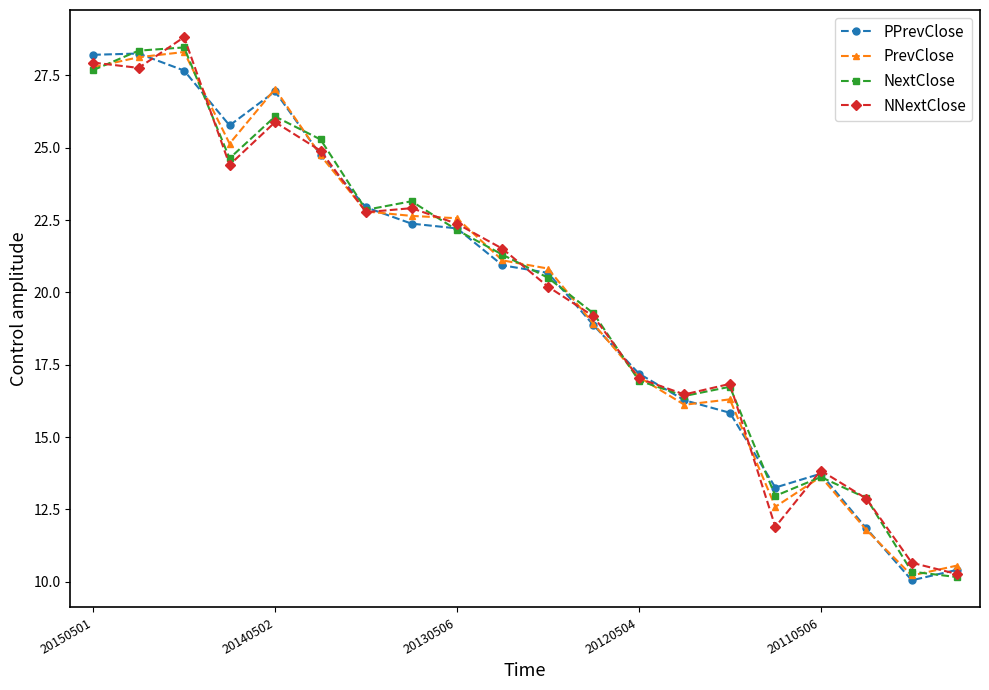

What is the lowest value of the NNextClose series?

10.3